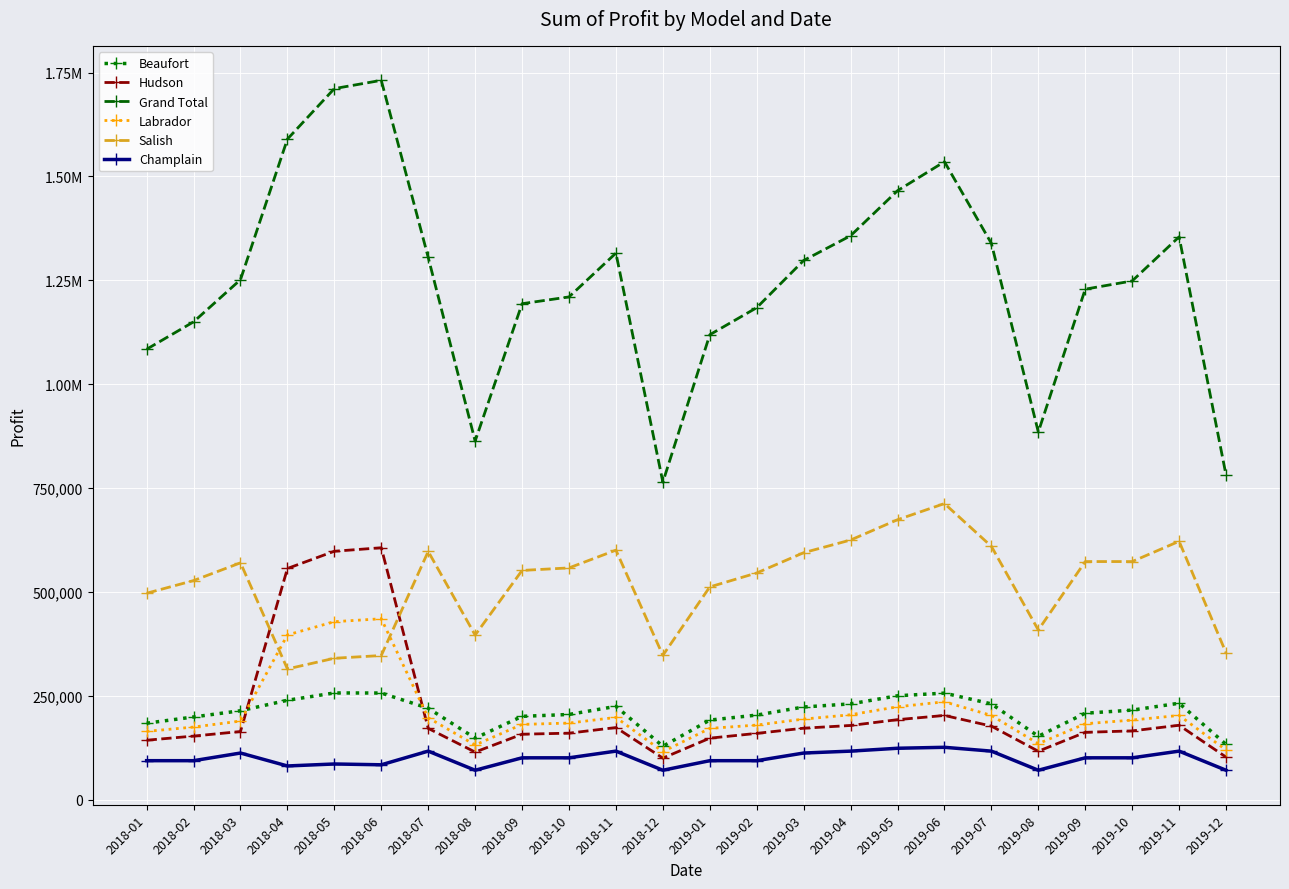

What is the value of the Champlain point at the 1st from the left?

94300.0